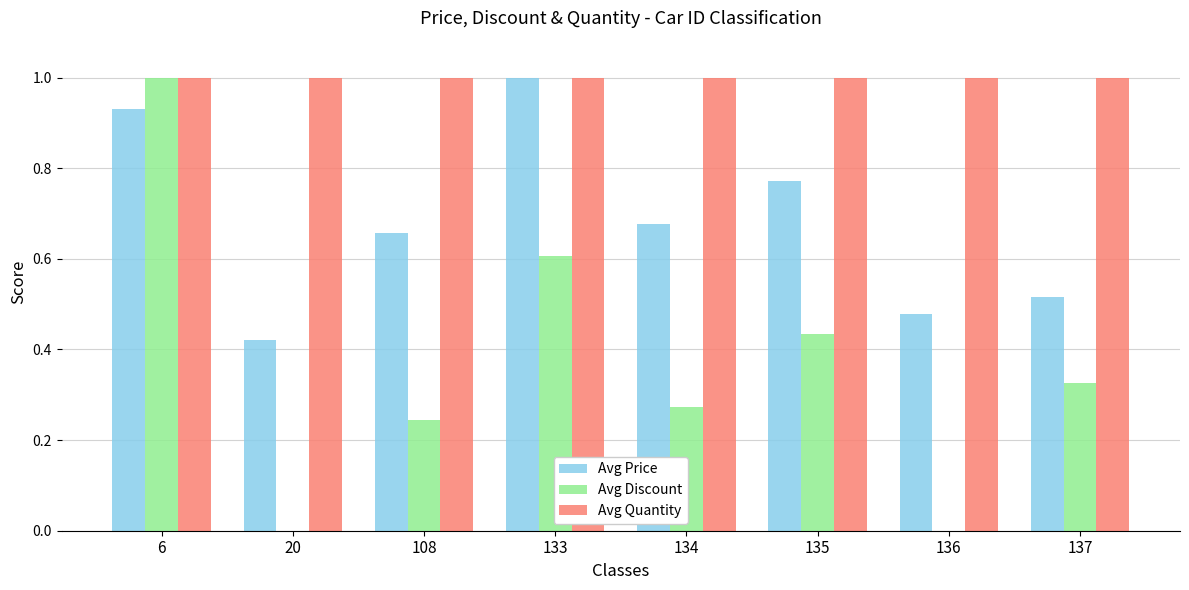

Is the value of Avg Price at 135 greater than the value of Avg Quantity at 136?

No